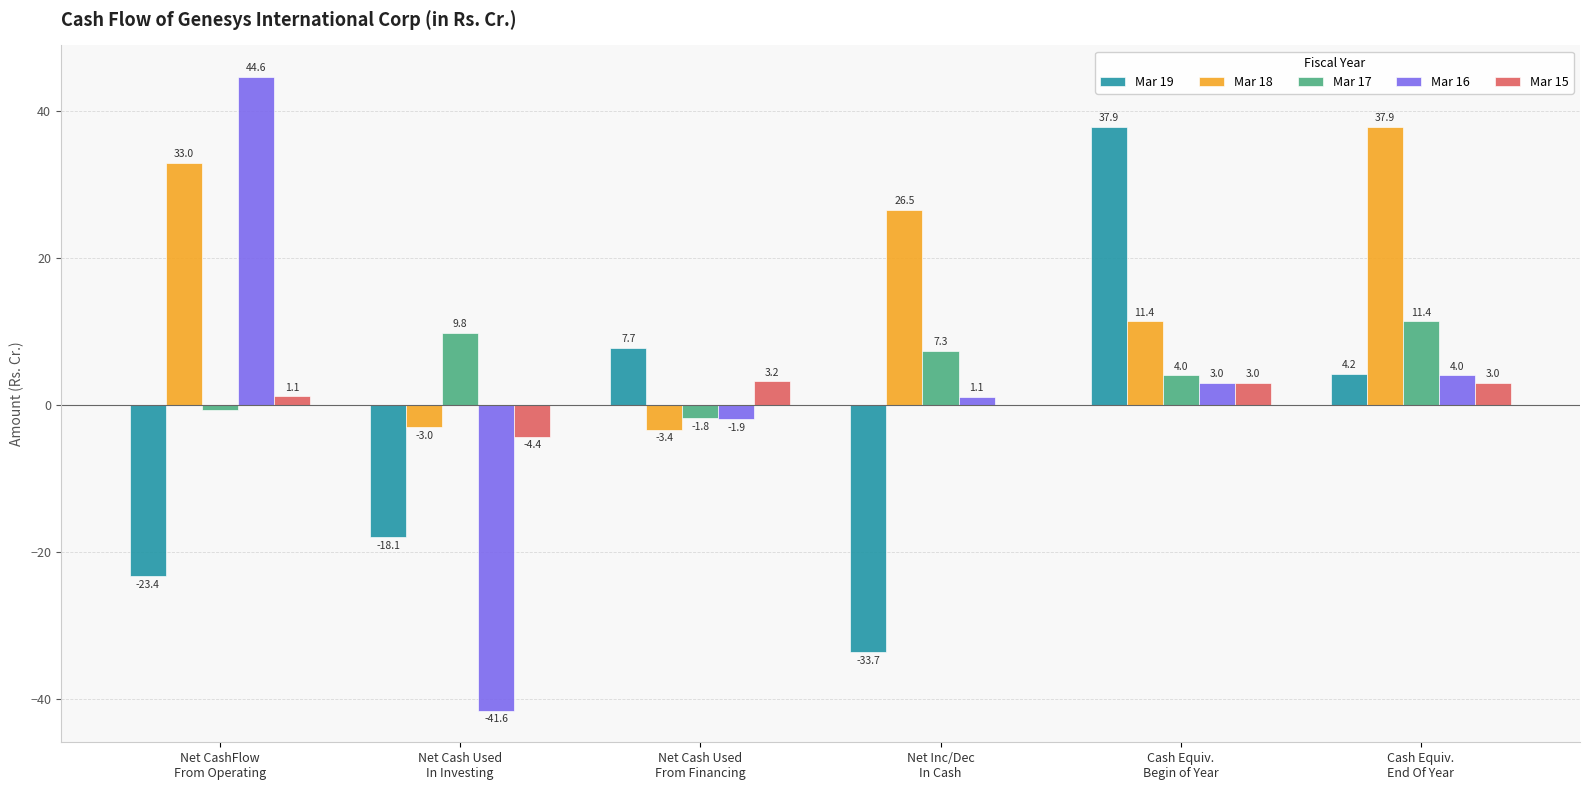

Which series has the largest range (max minus min)?

Mar 16